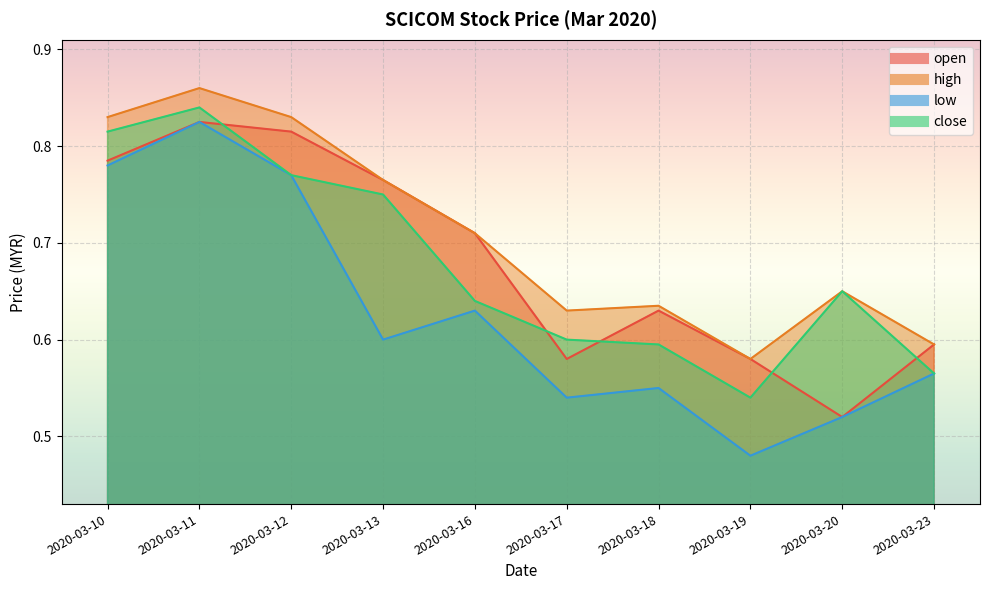

The high series shows 0.8 at 2020-03-12. True or false?

True